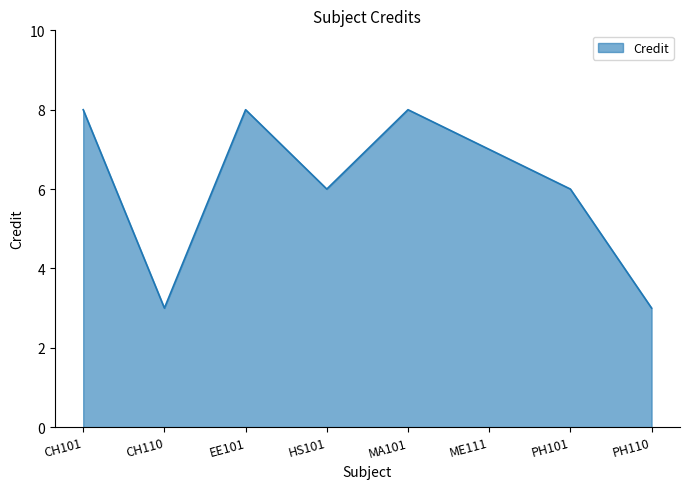

How many lines are shown in the chart?

1